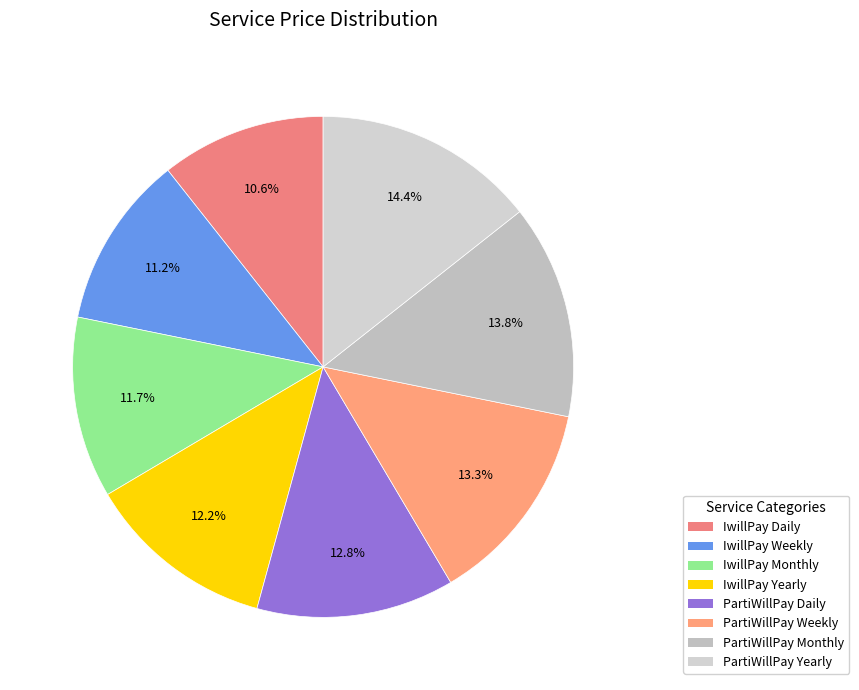

How many slices are in this pie chart?

8